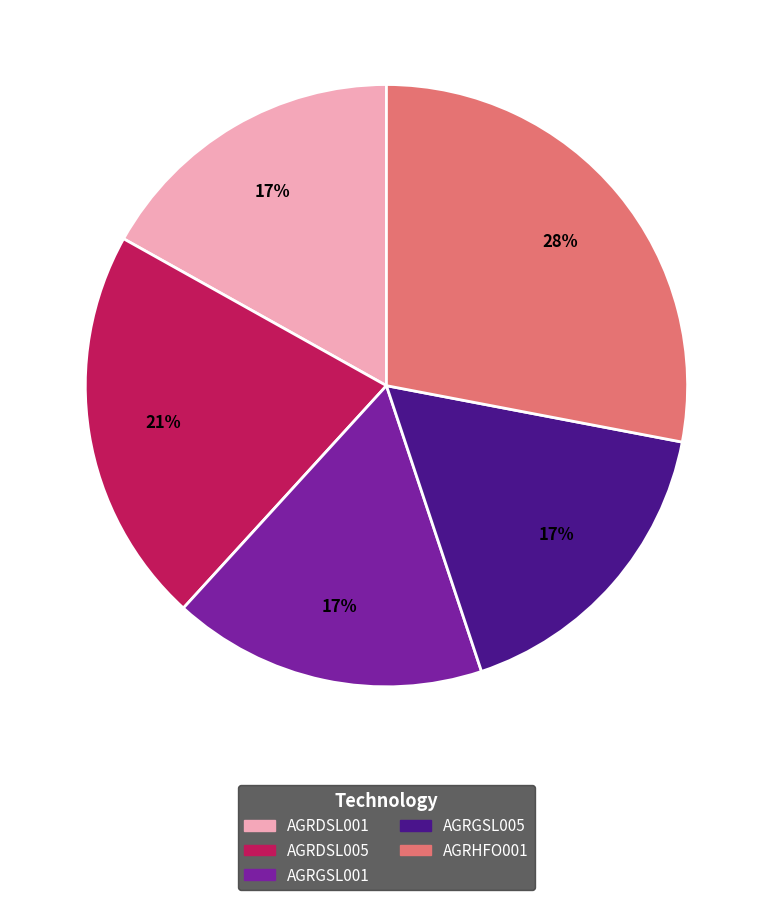

Is AGRHFO001 the majority of the pie?

No